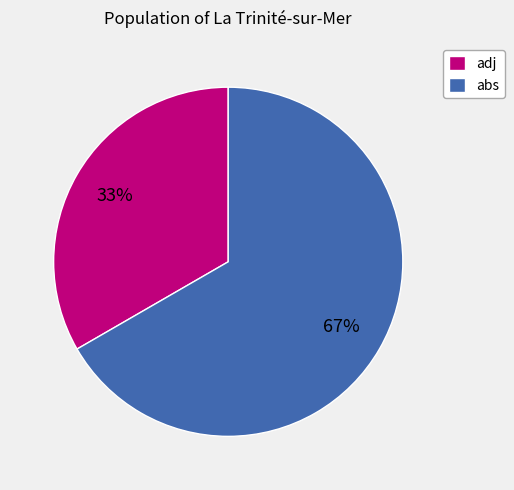

Combined, do abs and adj account for over 50%?

Yes